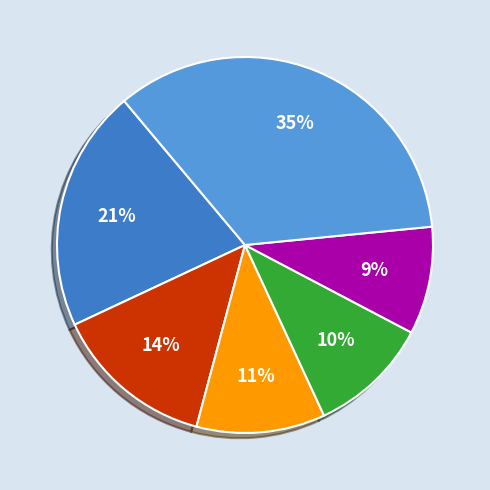

Does any single category account for the majority?

No